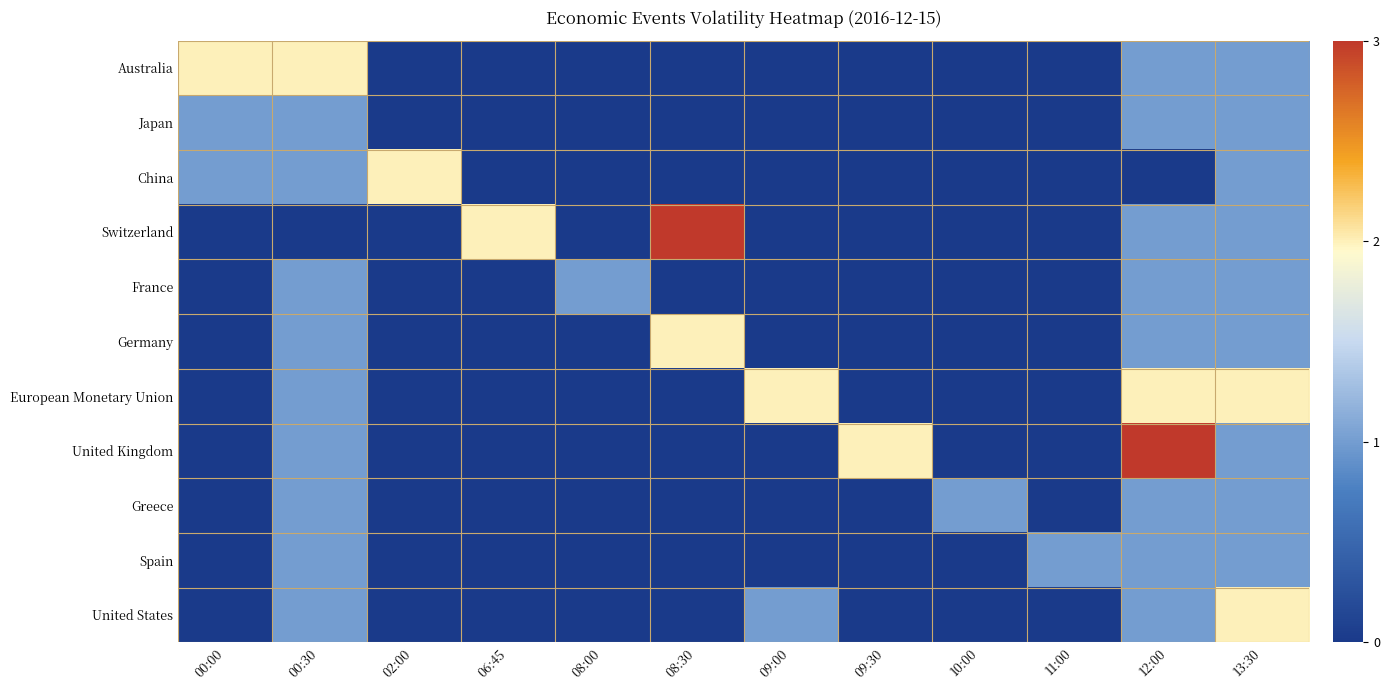

Rank the series by their maximum value, from lowest to highest.

Japan, France, Greece, Spain, Australia, China, Germany, European Monetary Union, United States, Switzerland, United Kingdom